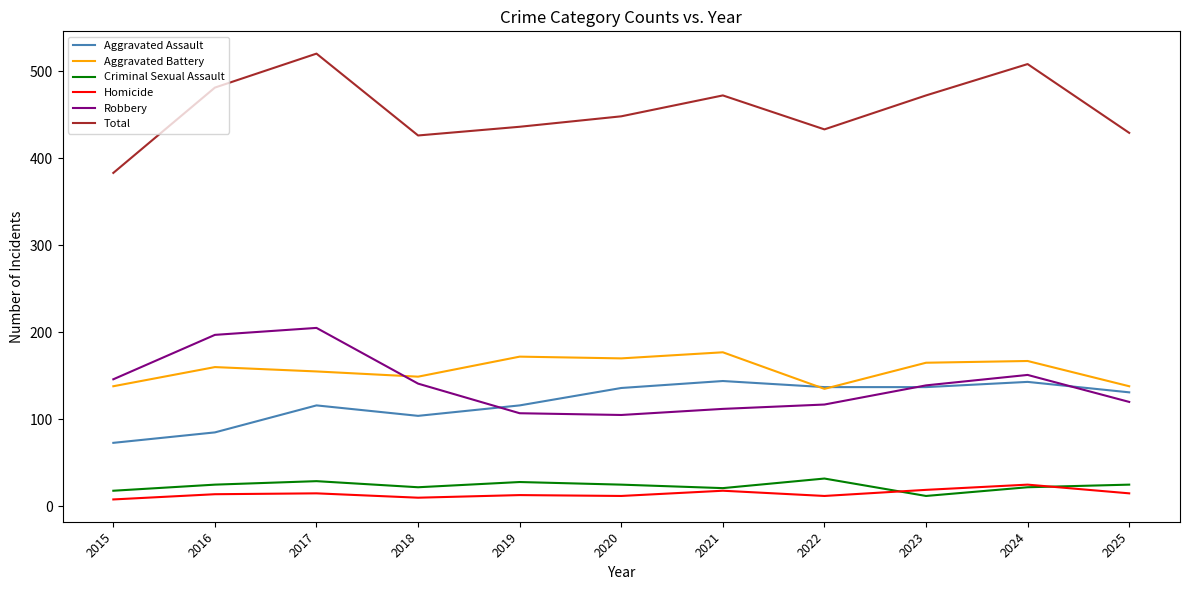

True or false: Aggravated Battery has more than 0 points higher than both neighbors.

True